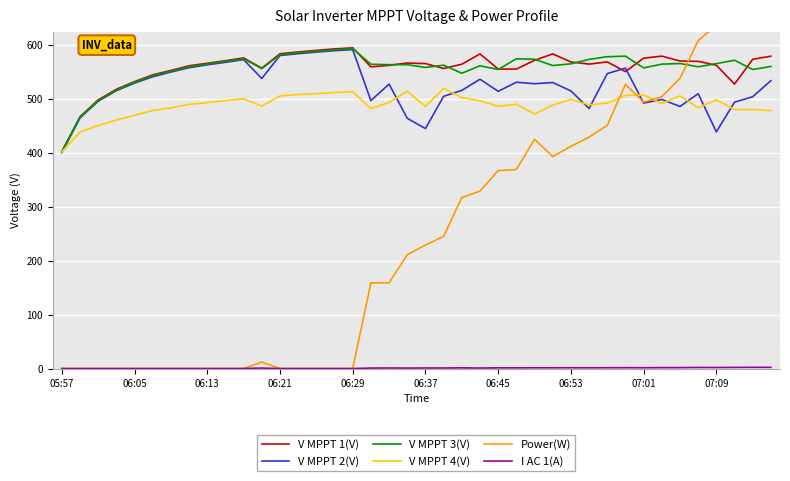

Is the value of V MPPT 2(V) at 05:57 greater than the value of V MPPT 4(V) at 06:37?

No